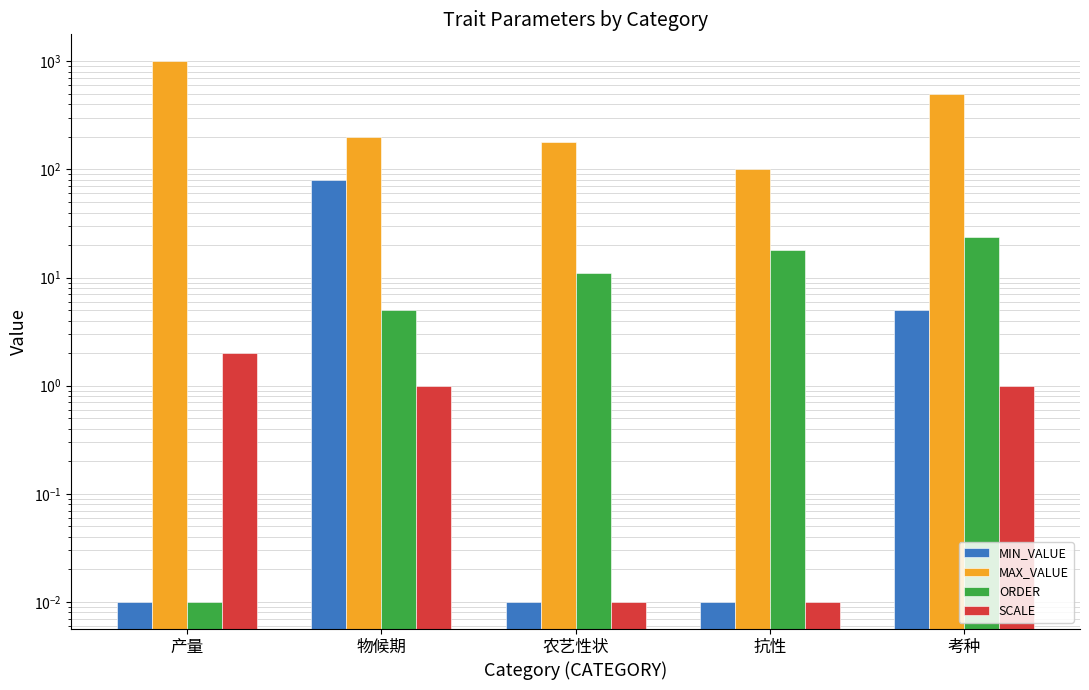

Are the bars grouped side by side (vs. stacked)?

Yes